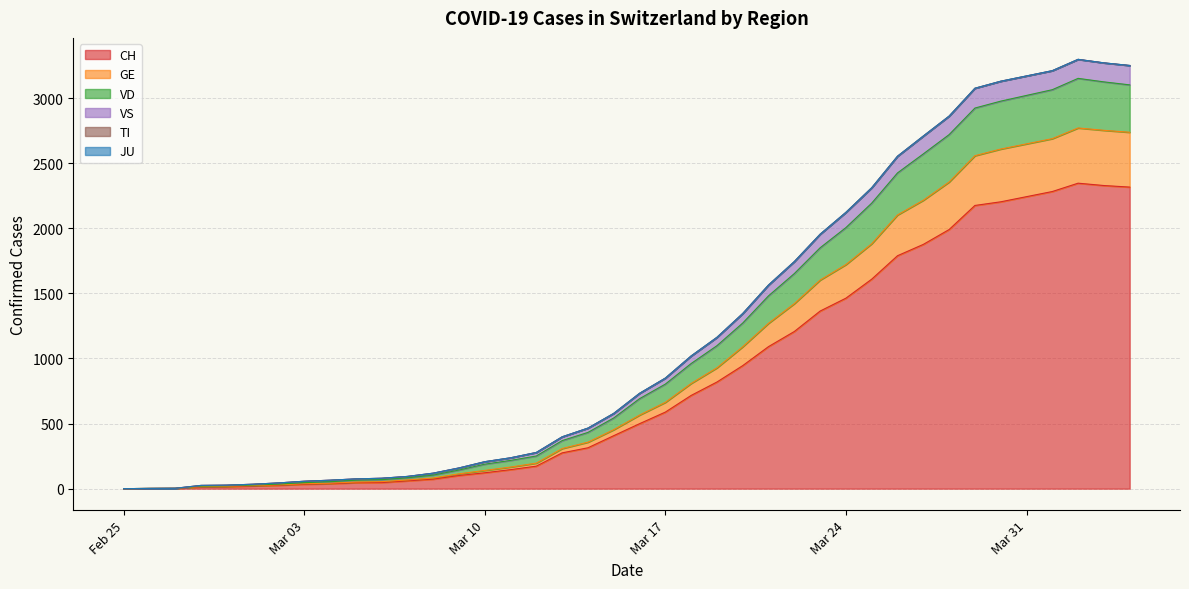

Is it true that VS equals 39 at 2020-02-28?

False